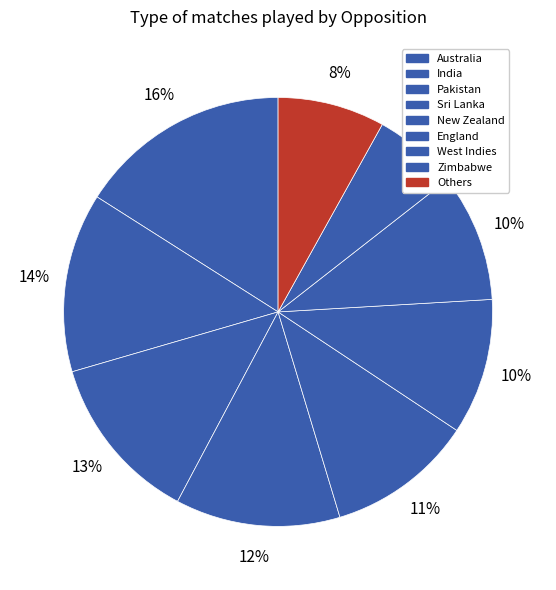

Which category has the biggest portion of the pie?

Australia